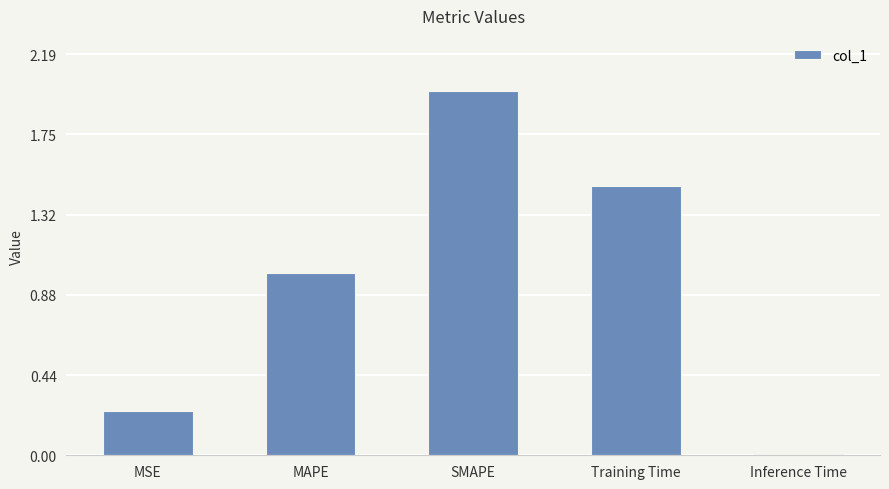

Rank the categories by value from lowest to highest.

Inference Time, MSE, MAPE, Training Time, SMAPE